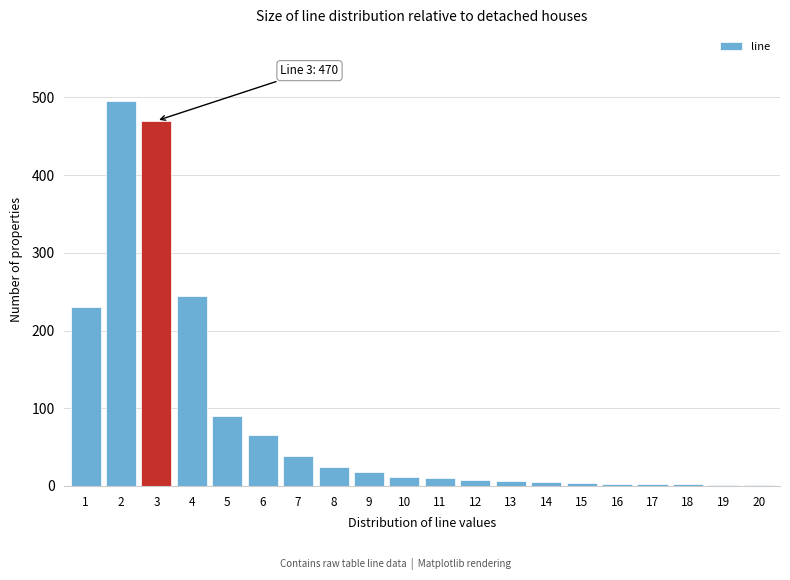

Is it true that the value at 2 is 495?

True